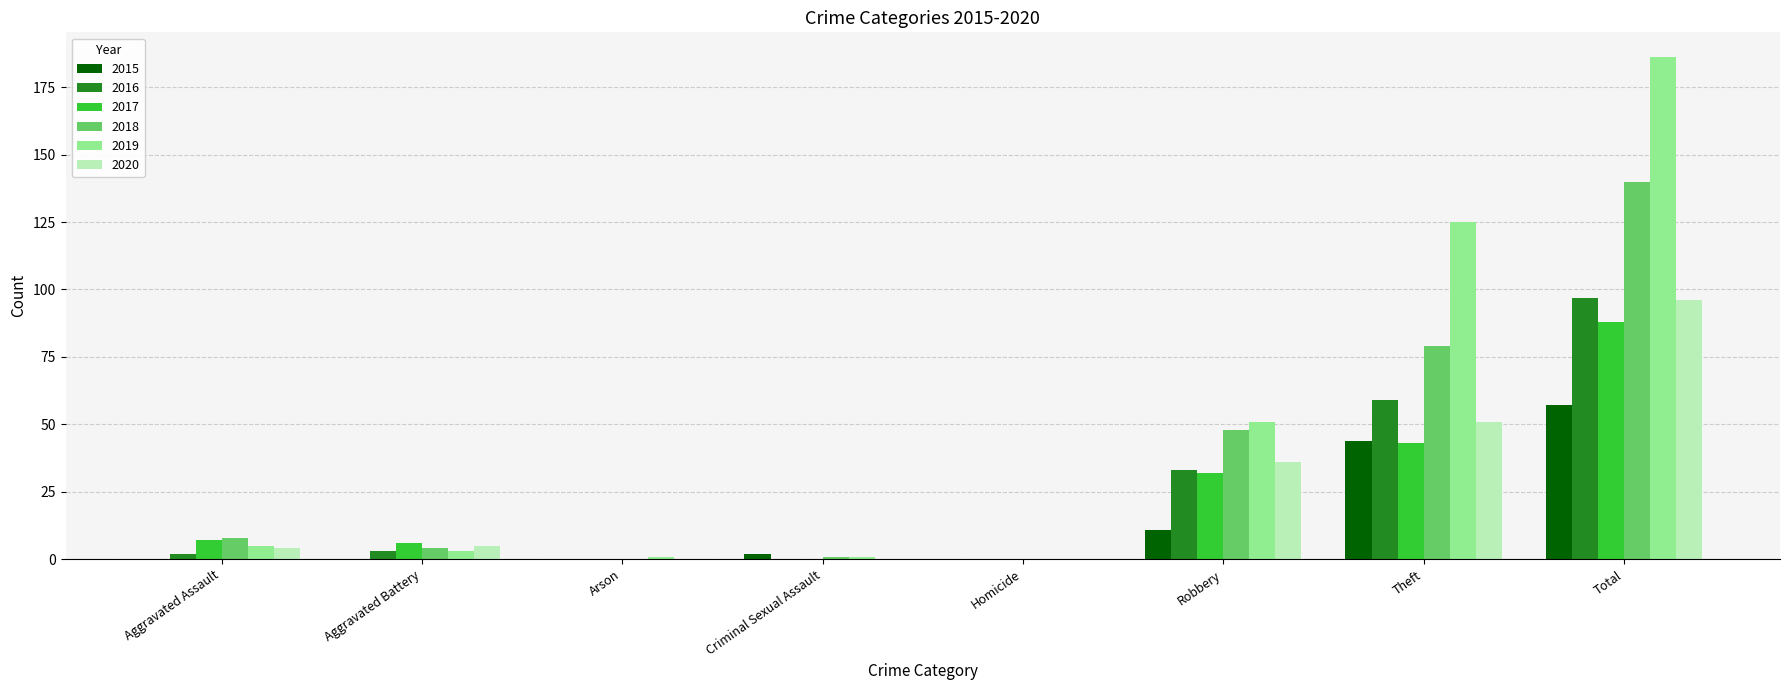

What are all the series names shown in the legend?

2015, 2016, 2017, 2018, 2019, 2020